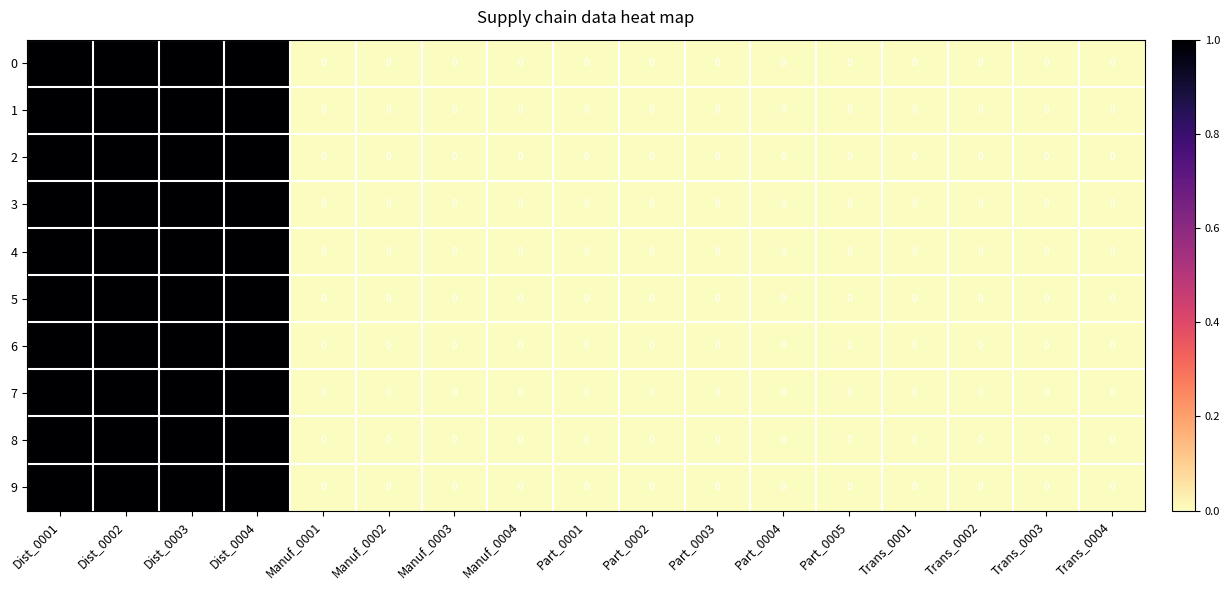

What is the maximum value shown in the chart?

132.3